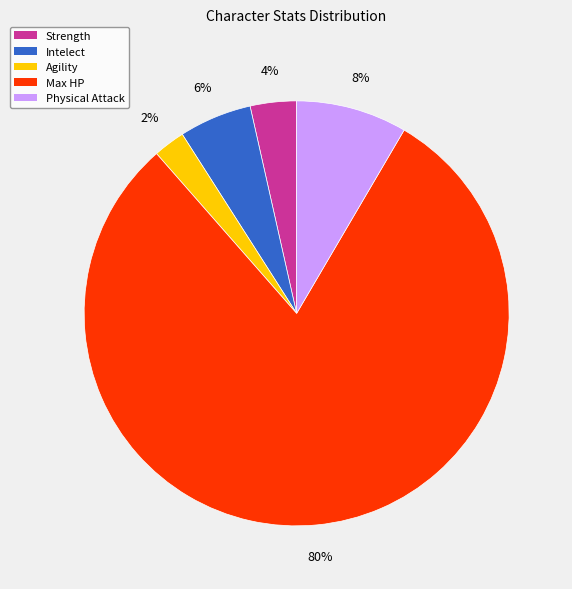

Combined, do Intelect and Max HP account for over 50%?

Yes